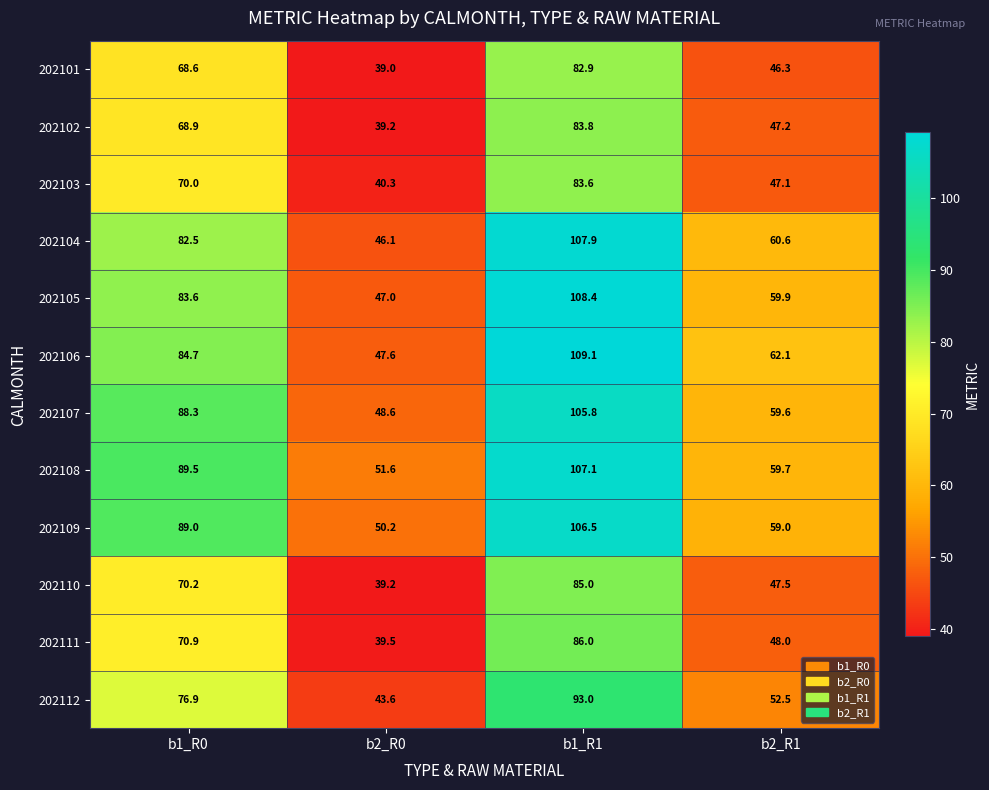

At which label is 202105 closest to 77?

b1_R0